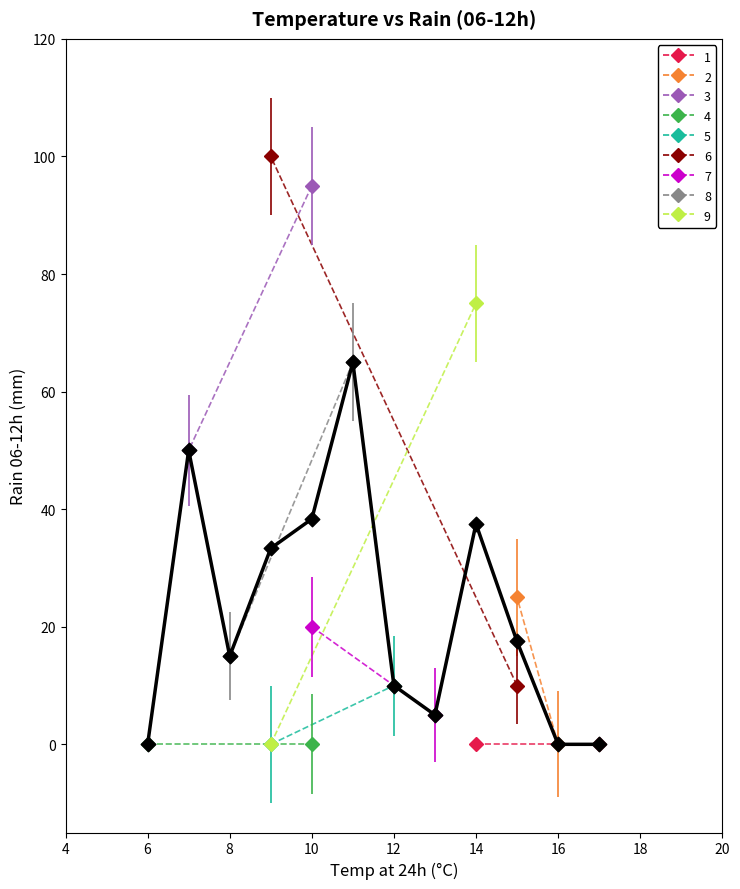

What is the maximum value shown in the chart?

65.0